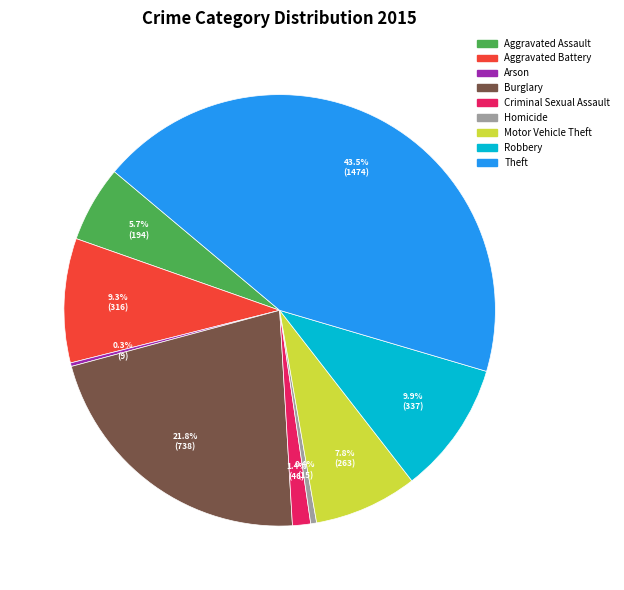

The Burglary slice represents 10% of the pie. True or false?

False